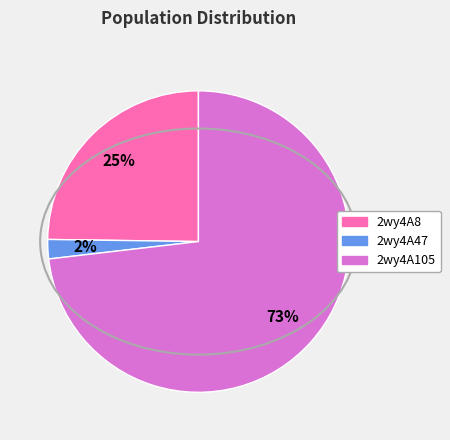

Rank the categories by value from lowest to highest.

2wy4A47, 2wy4A8, 2wy4A105